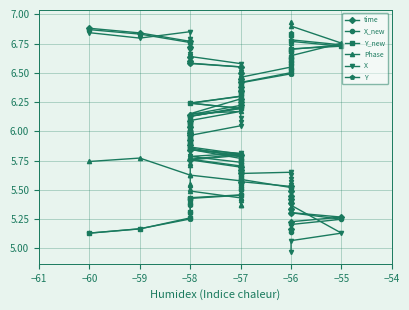

How many times do Phase and Y cross each other?

4